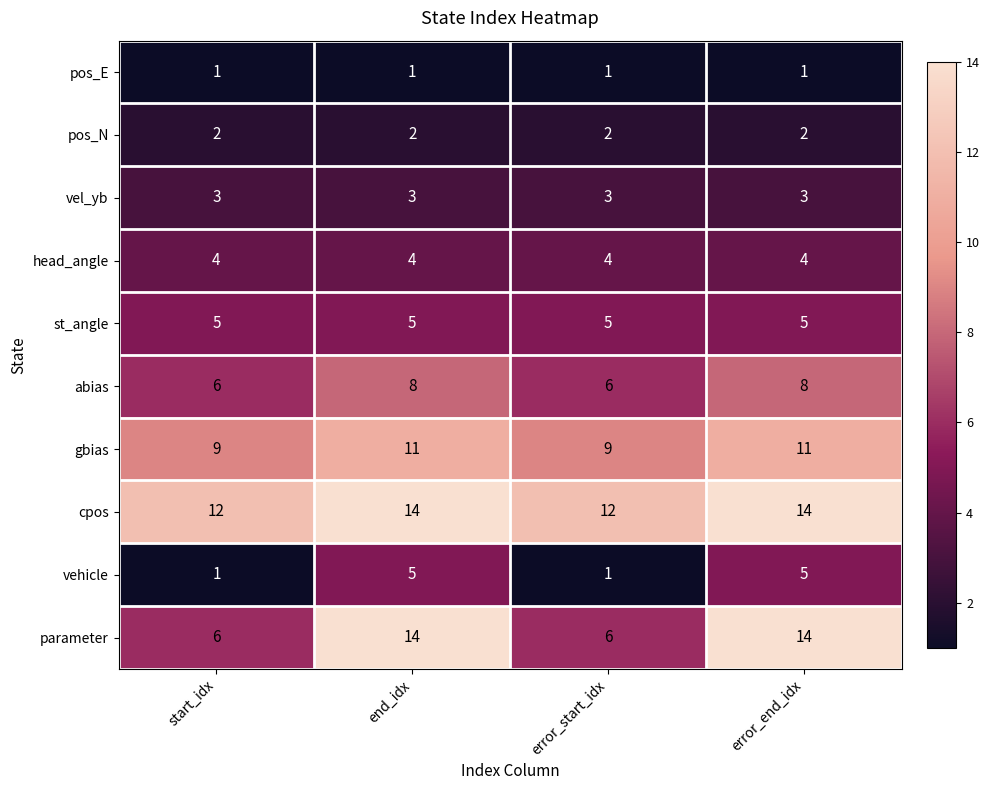

What is the maximum value shown in the chart?

14